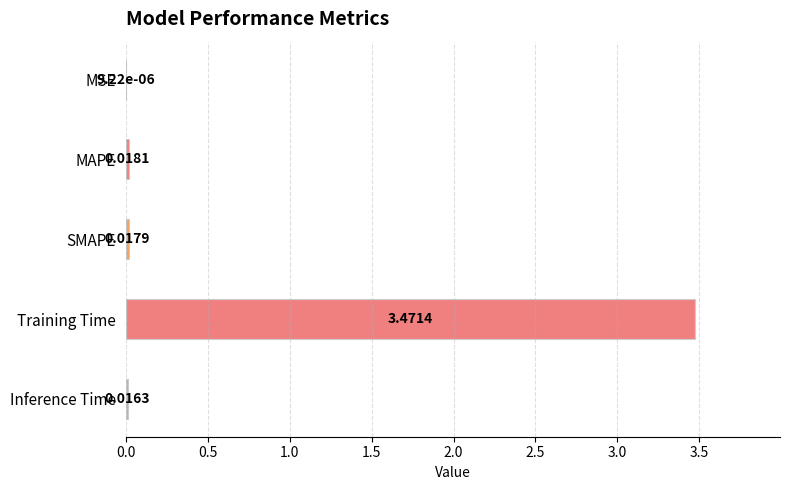

What is the change in value from Training Time to Inference Time?

-3.5